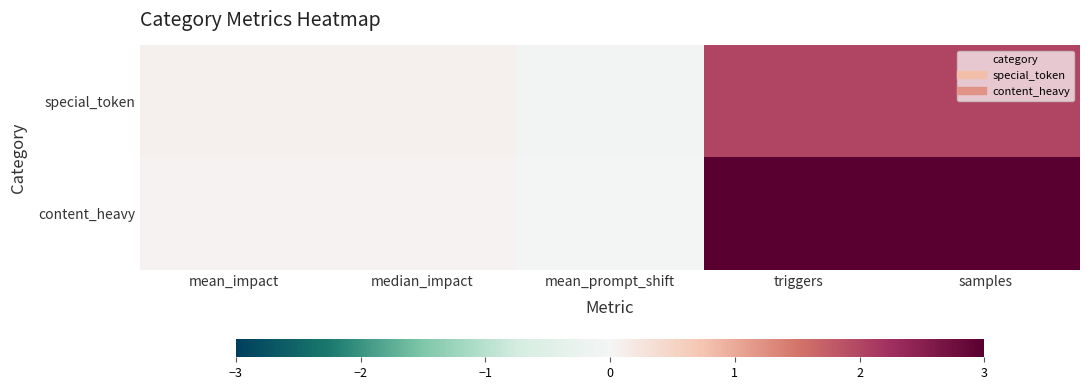

Reading left to right, what are all the values shown in this chart?

special_token: mean_impact=0.1	median_impact=0.1	mean_prompt_shift=-0.1	triggers=2.0	samples=2.0
content_heavy: mean_impact=0.0	median_impact=0.0	mean_prompt_shift=-0.0	triggers=3.0	samples=3.0